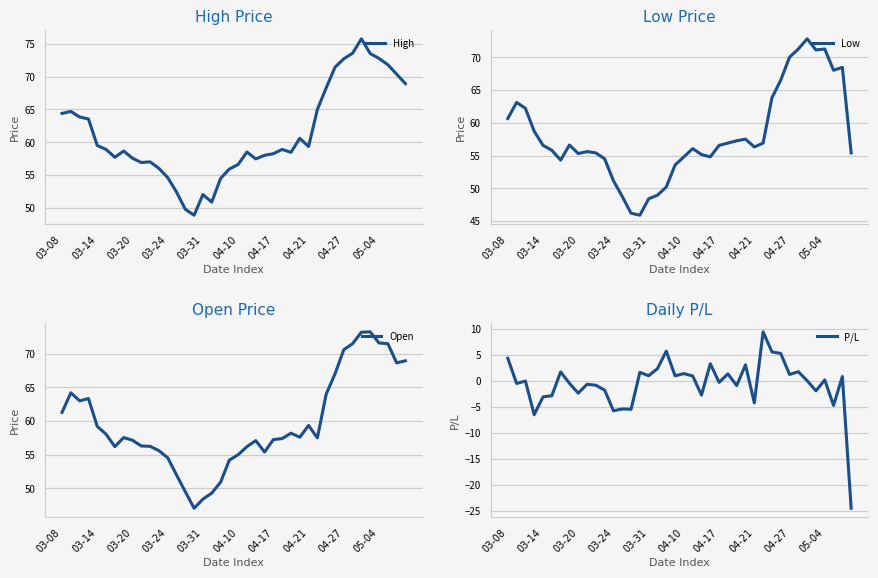

True or false: P/L and Low cross at least once.

False